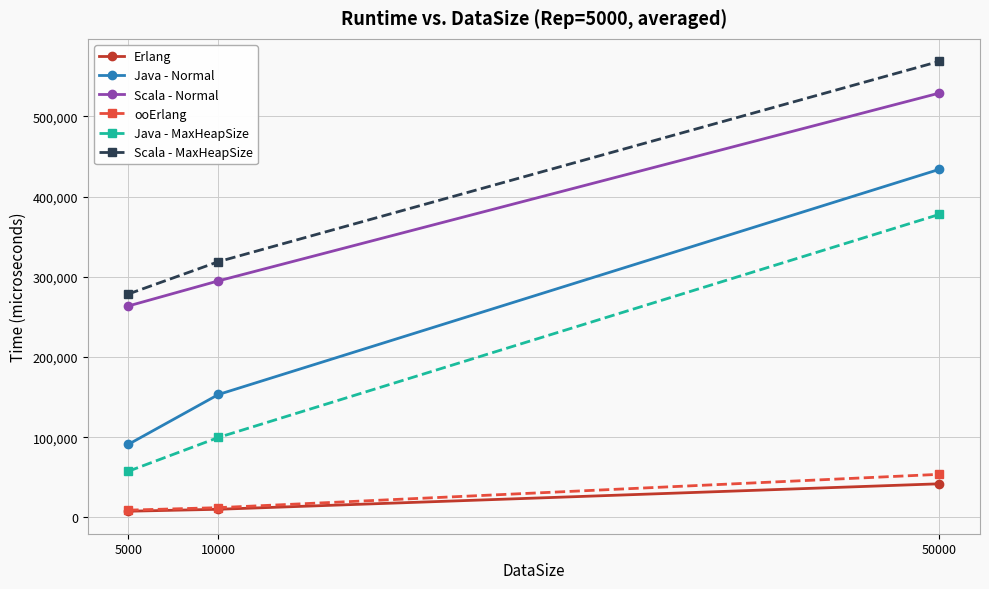

What is the spread (max minus min) of values at 5000?

270806.6